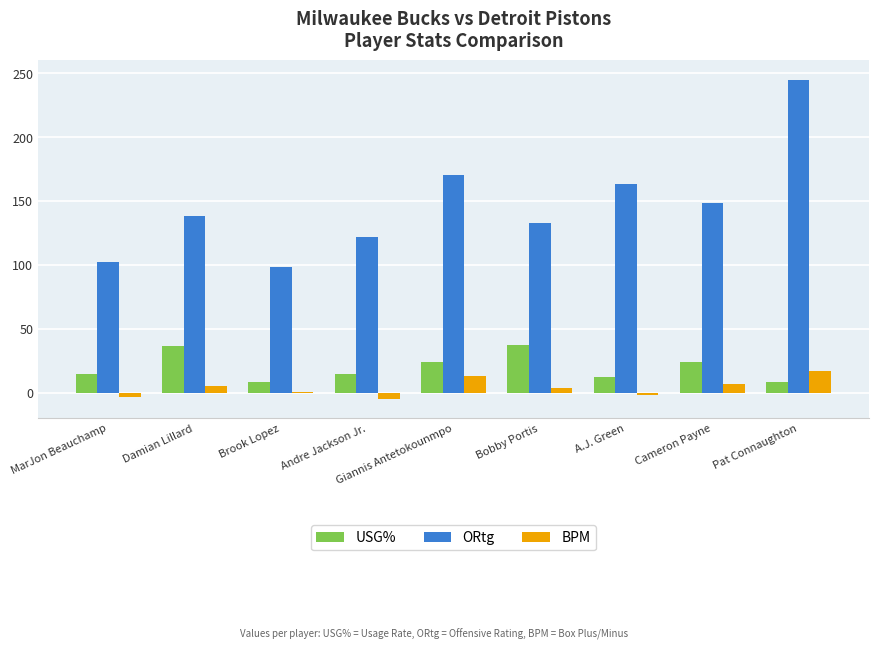

How many data points in USG% are above 14?

6